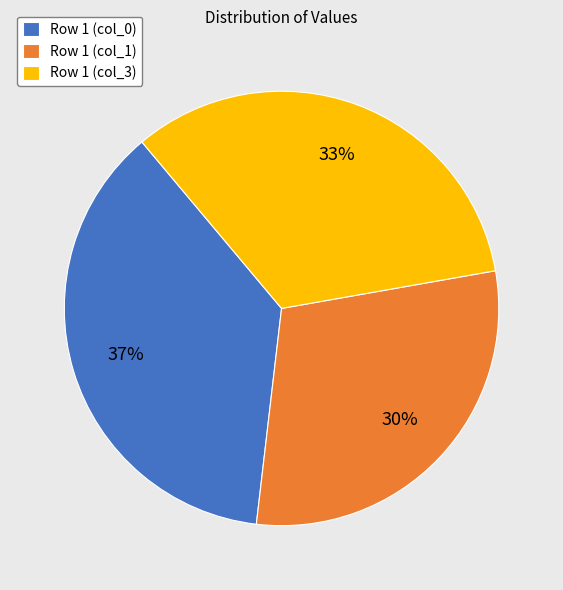

Rank the categories by value from highest to lowest.

Row 1 (col_0), Row 1 (col_3), Row 1 (col_1)